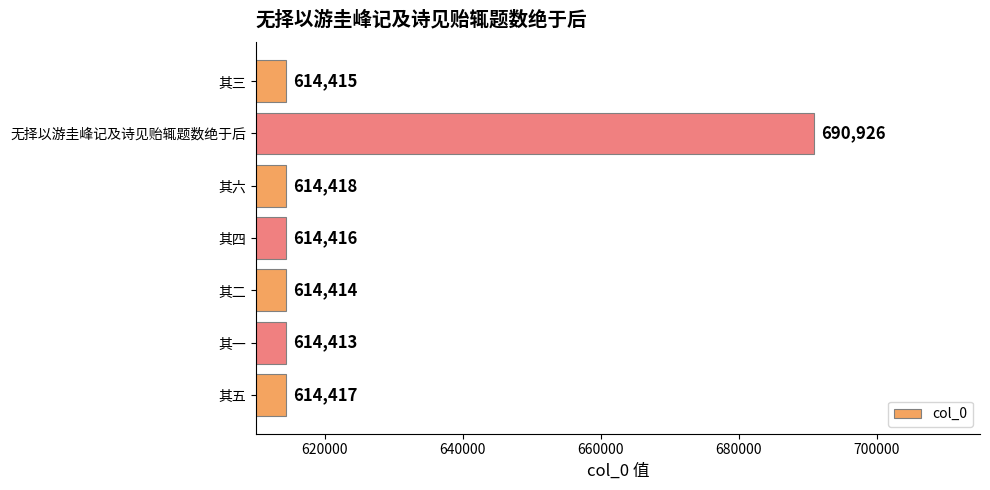

Are the bars horizontal?

Yes